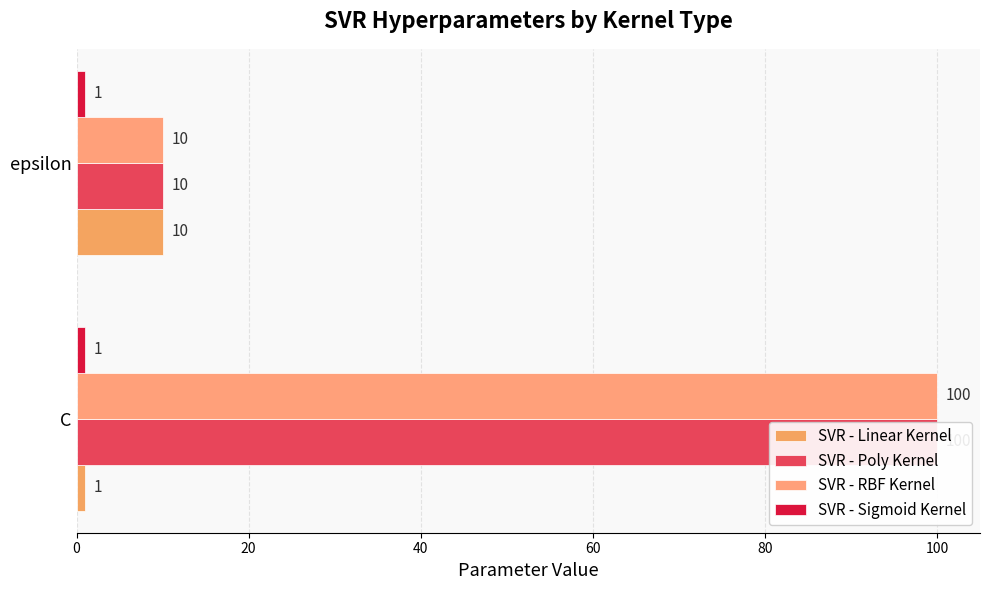

How many distinct data groups are displayed?

4